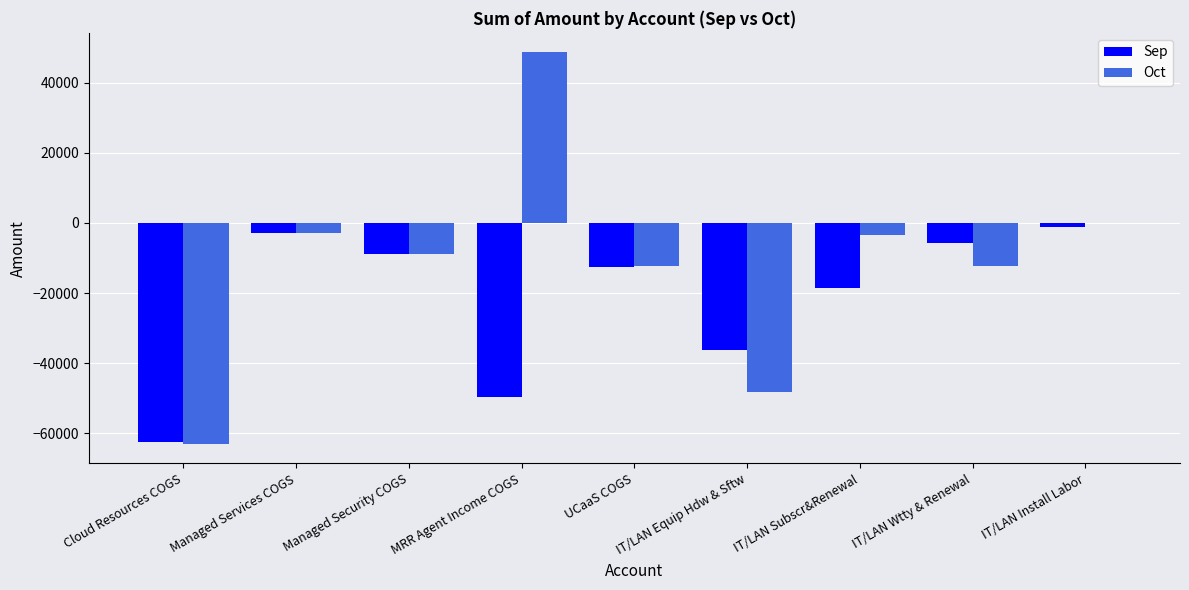

What is the spread (max minus min) of values at IT/LAN Wtty & Renewal?

6457.9